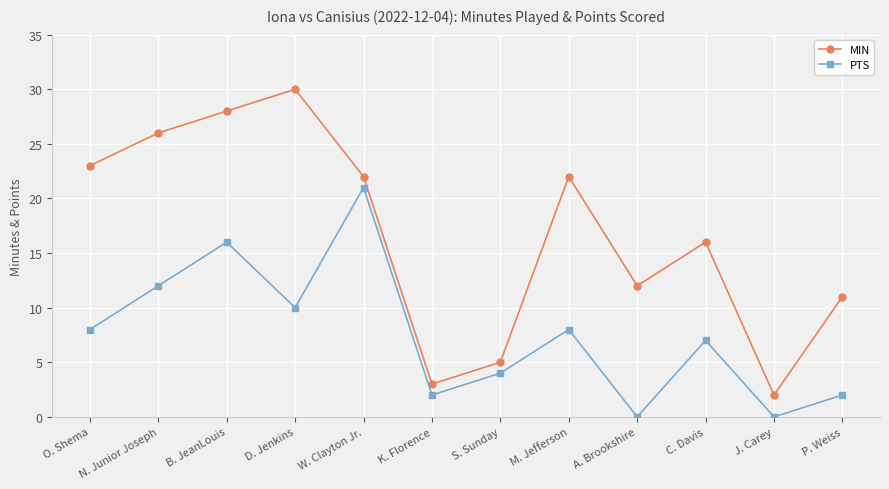

Rank the series by their maximum value, from lowest to highest.

PTS, MIN